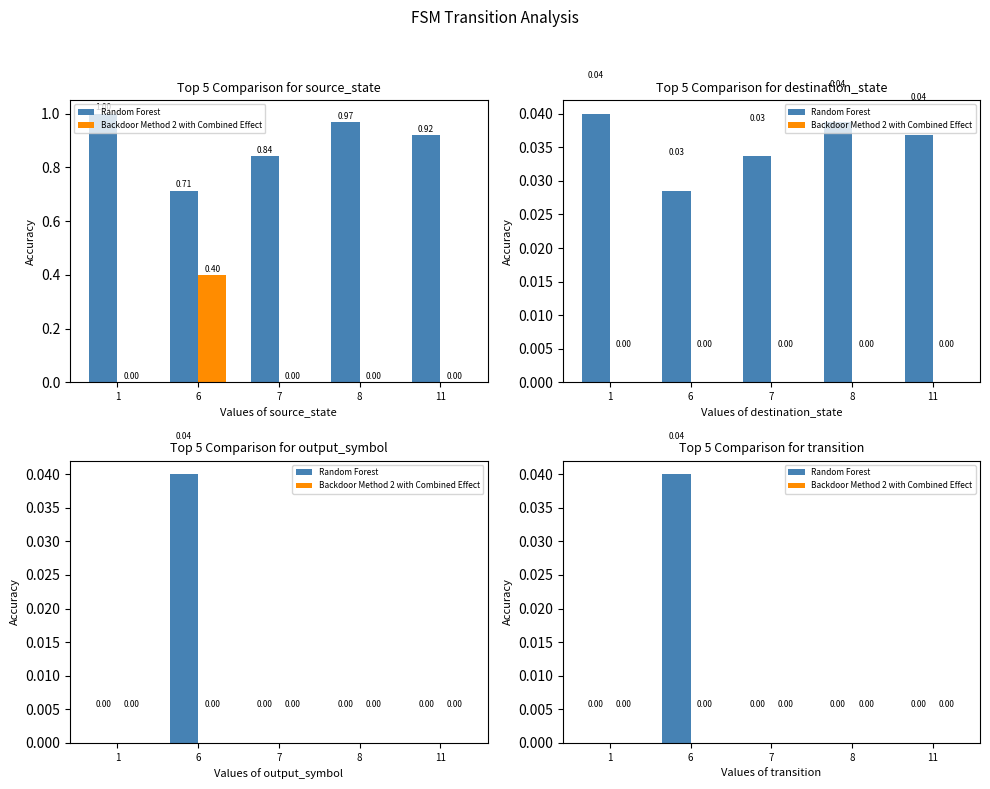

Which has a higher value, 1 or 11?

1